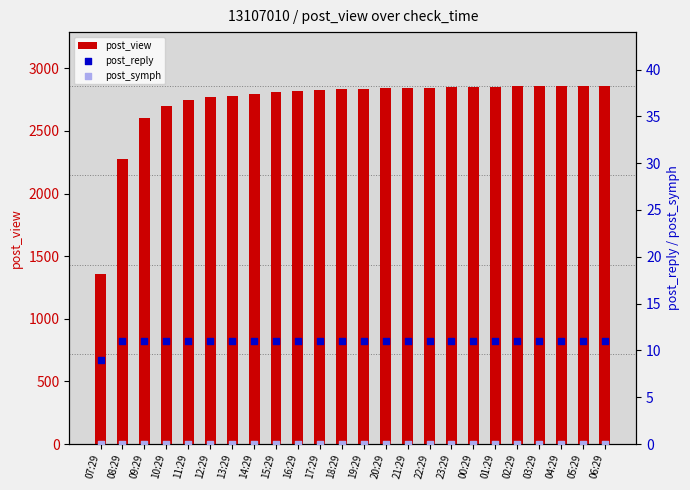

What is the total value across all series at 00:29?

2862